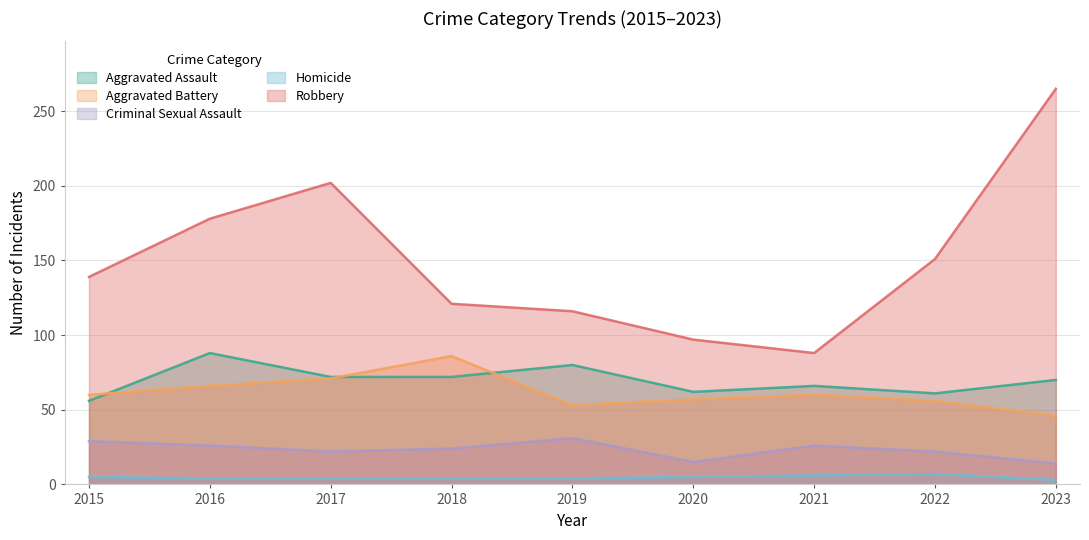

What is the value of the Aggravated Battery point at the 9th from the left?

46